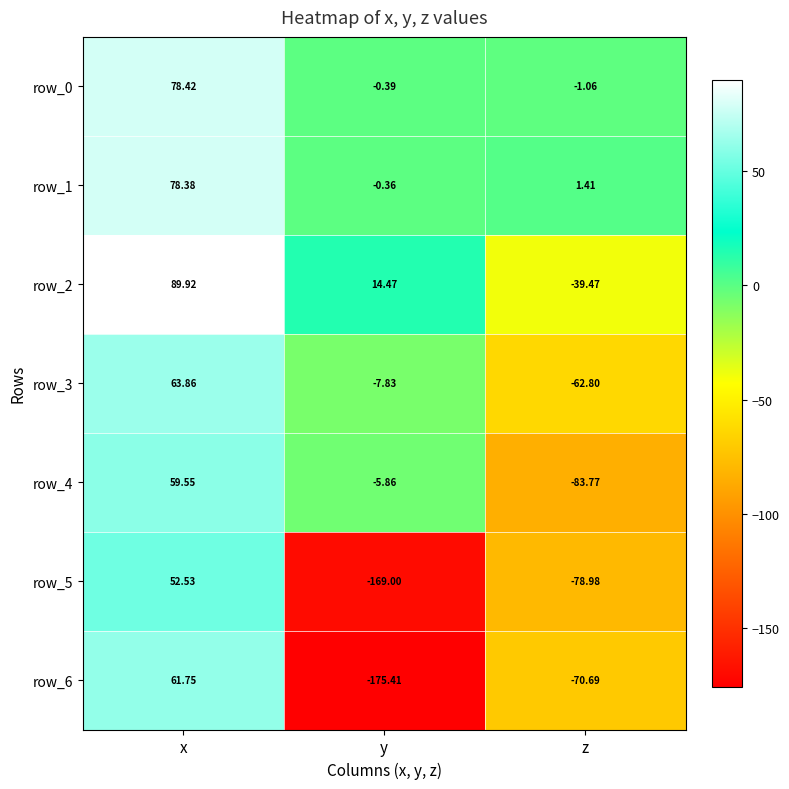

Where does the row_1 series first go above 1?

x